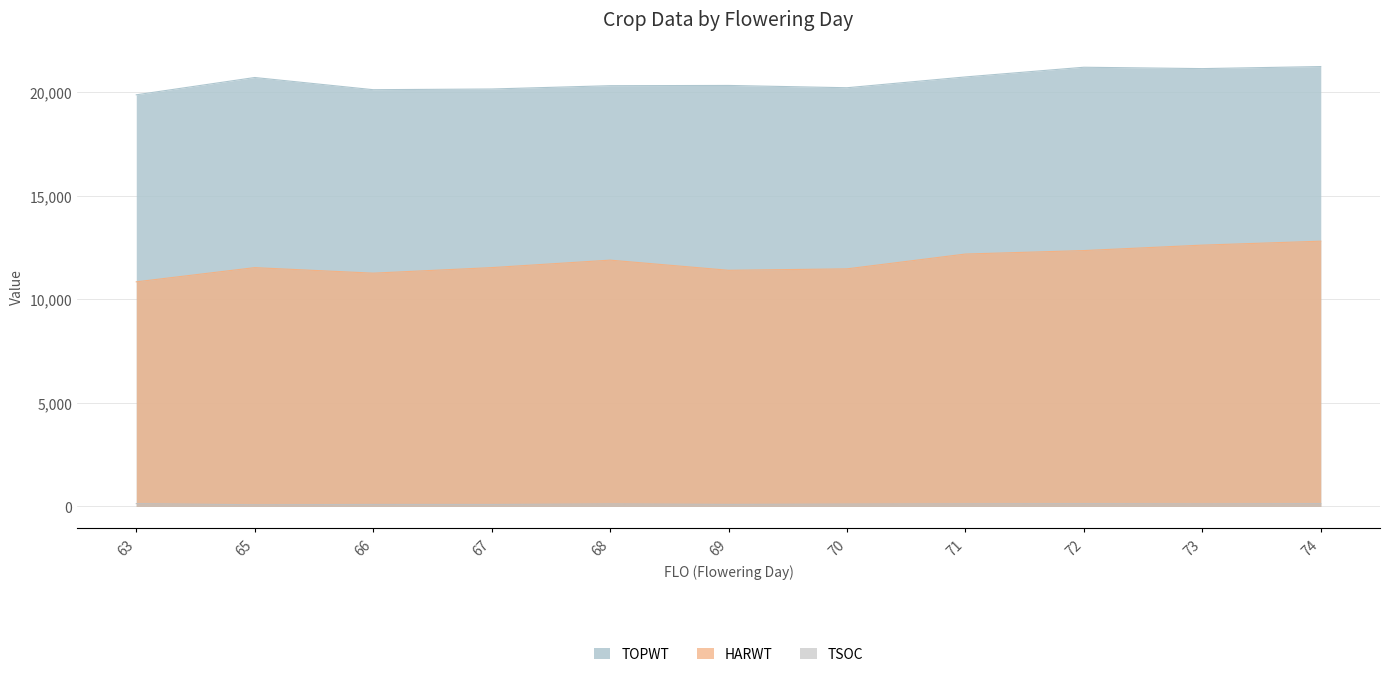

What is the total value across all series at 70?

31808